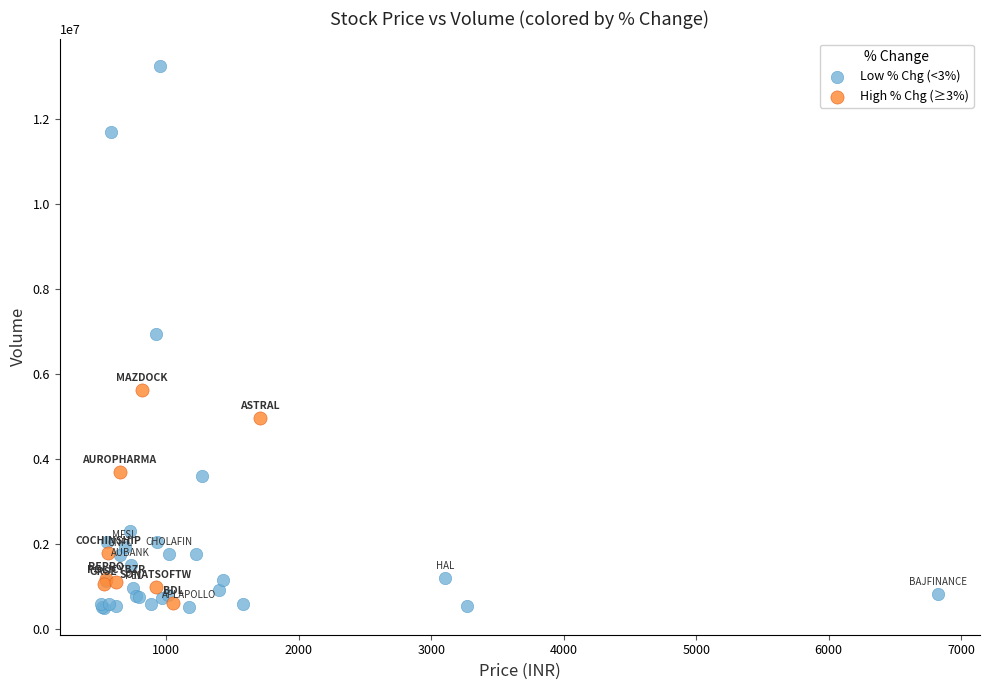

Which series has the widest spread of Y values?

Low % Chg (<3%)